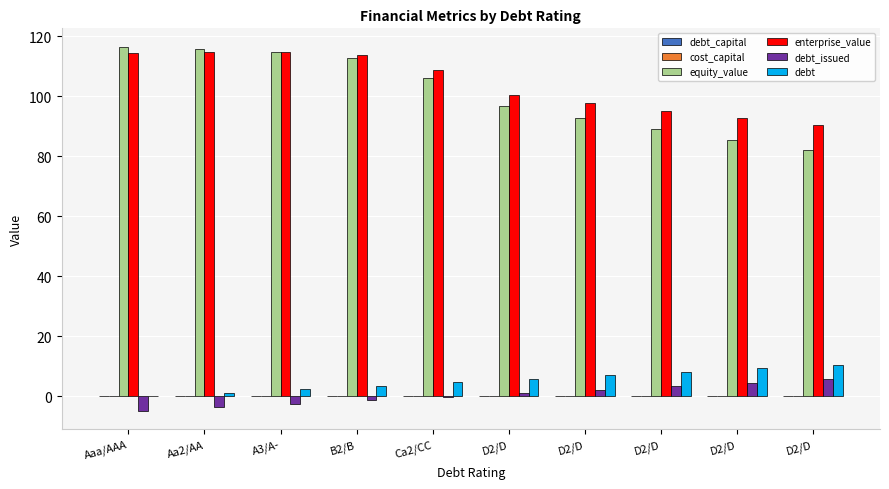

Is the value of debt_capital at Ca2/CC greater than the value of cost_capital at D2/D?

No